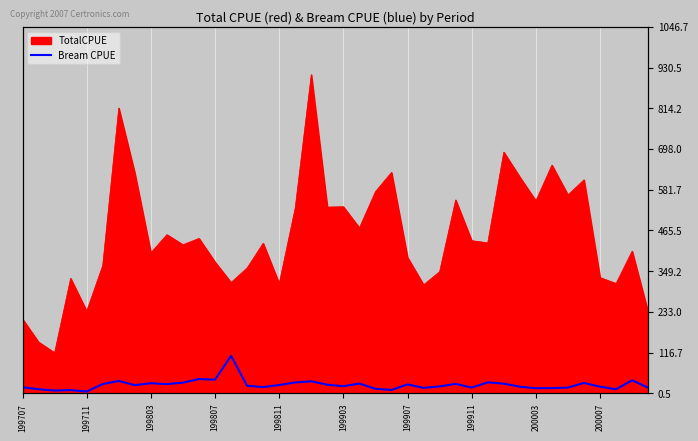

What is the difference between the second highest and minimum values?

35.8